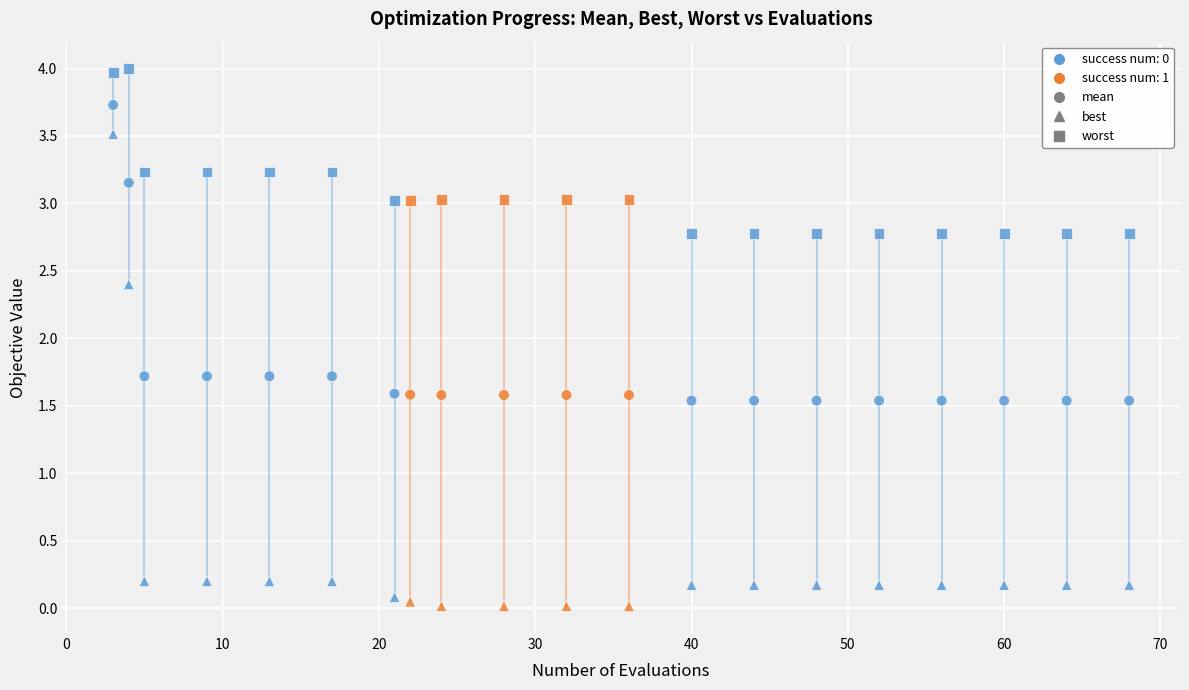

How many data points are displayed?

60